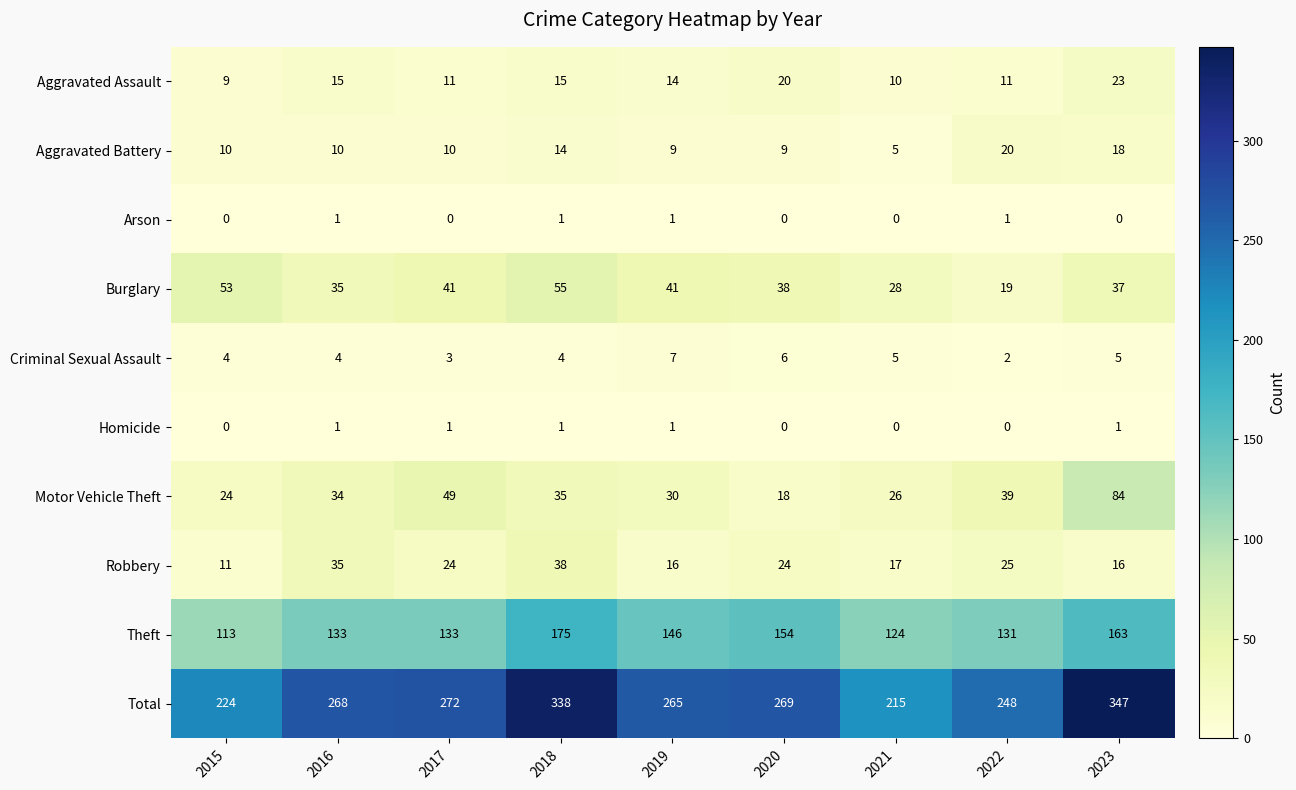

Count the number of data series in this chart.

10